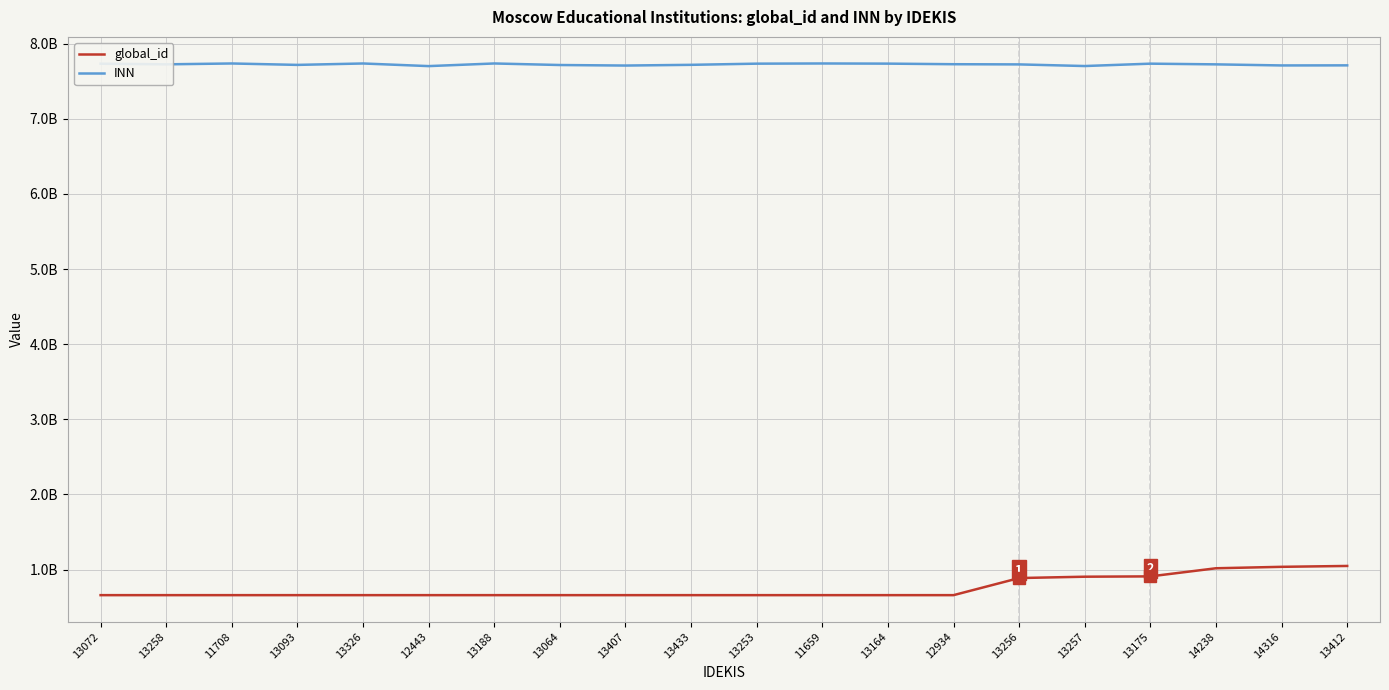

Which series has the largest total across all categories?

INN